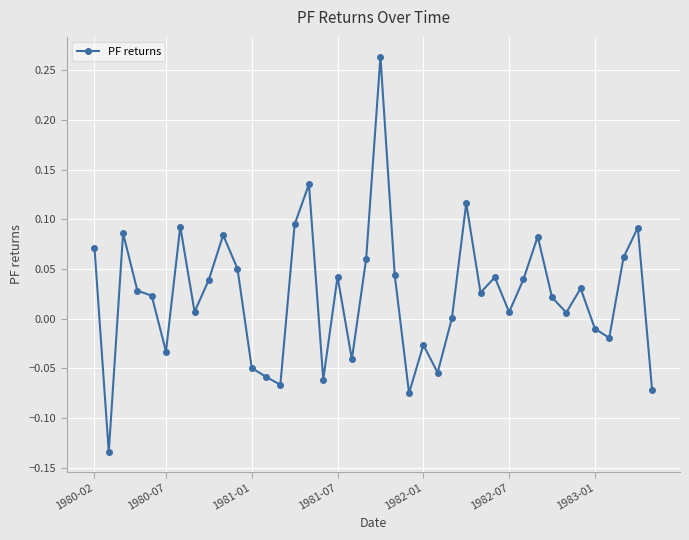

What is the sum of all values?

0.9